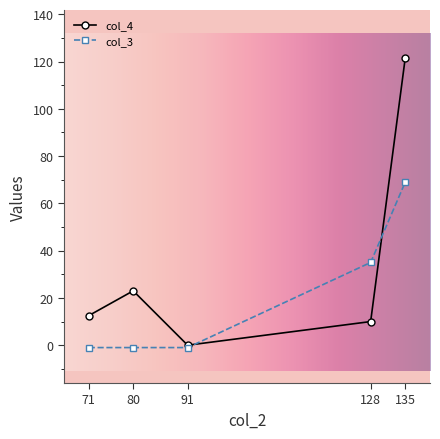

The col_4 series shows 100 at 91. True or false?

False